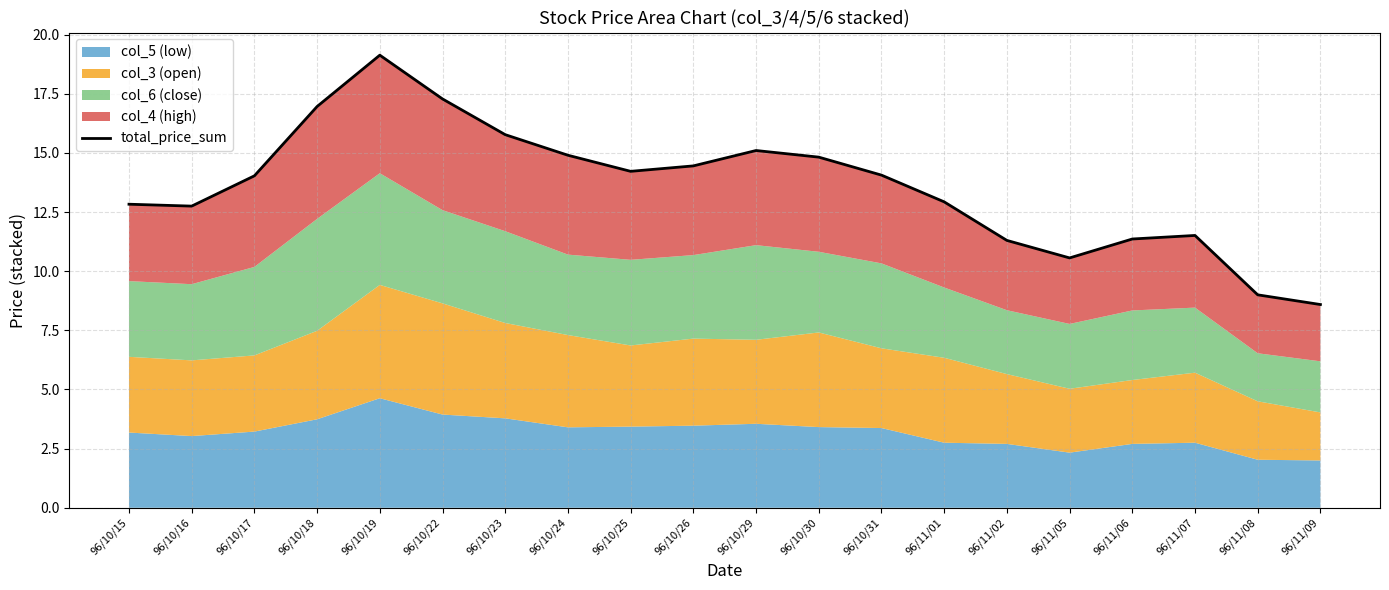

What is the difference between the values at 96/10/26 and 96/11/02?

3.1